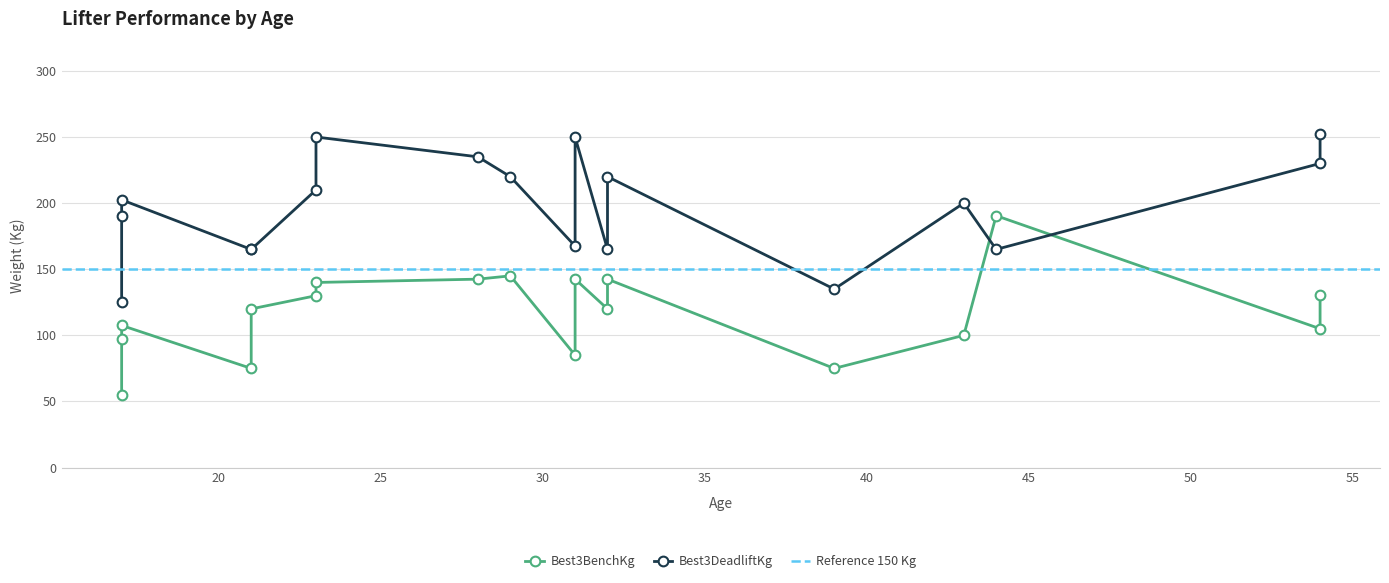

Which series has the largest range (max minus min)?

Best3BenchKg